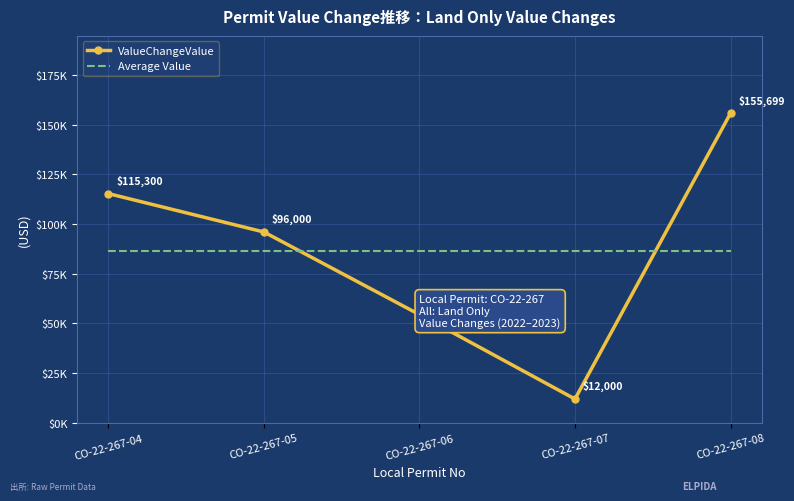

What are all the series names shown in the legend?

ValueChangeValue, Average Value